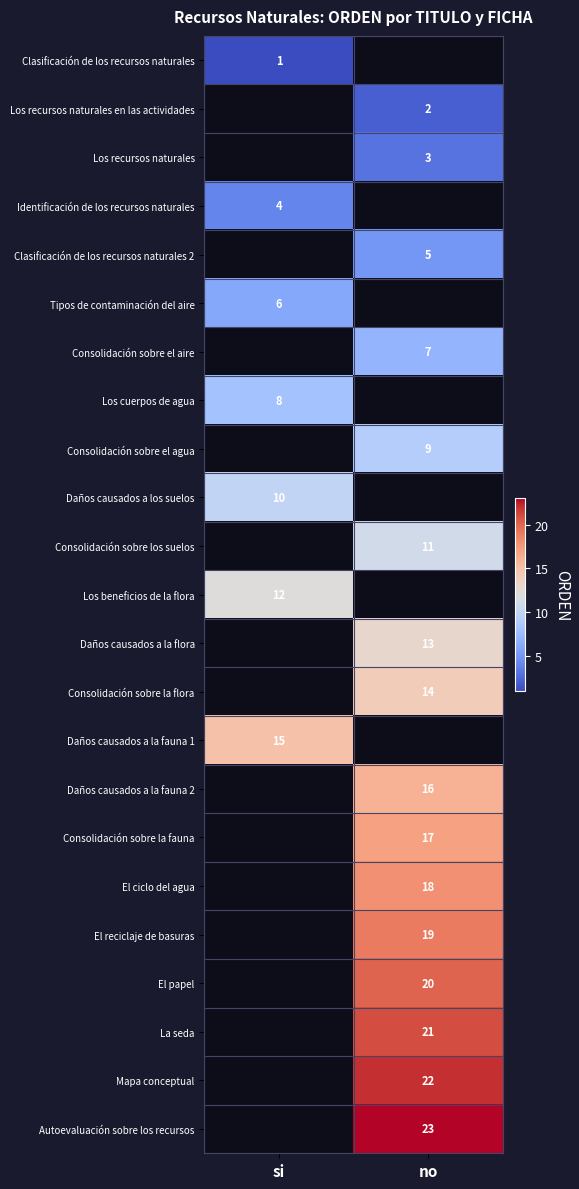

The value of Consolidación sobre la flora at no is 14. True or false?

True